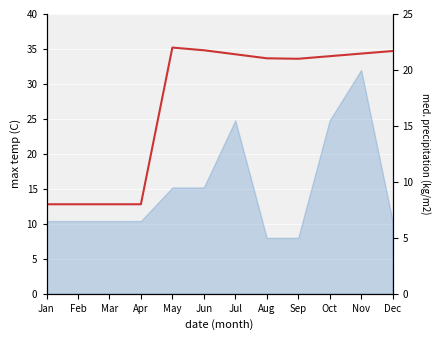

Is it true that the value at Jun is 14.1?

False